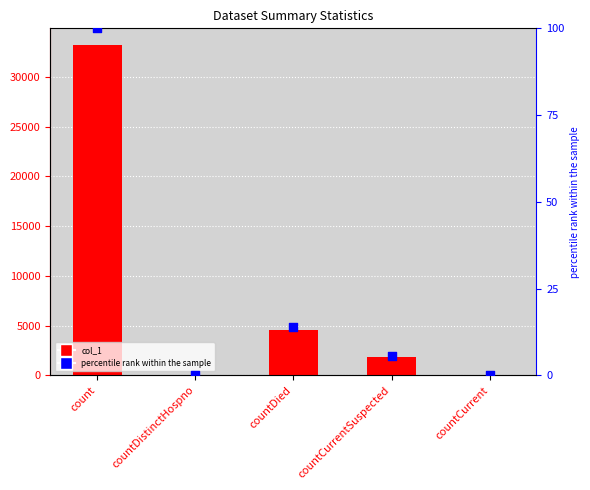

What are all the series names shown in the legend?

col_1, percentile rank